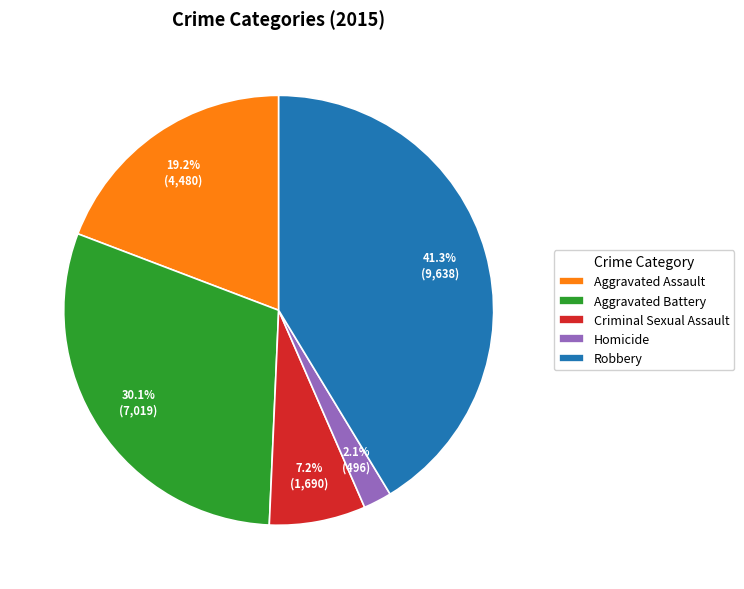

Is the sum of Aggravated Battery and Homicide greater than half?

No